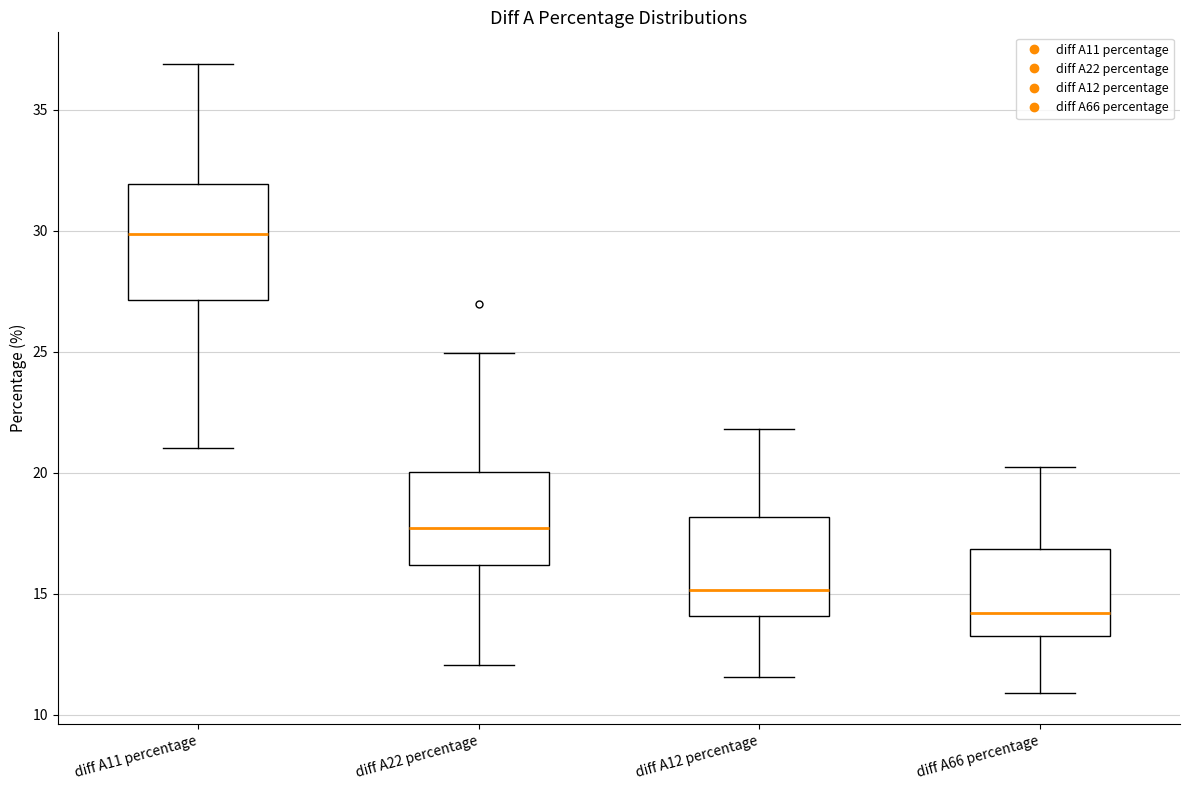

Comparing the boxes themselves (not the whiskers), which one is the tallest?

diff A11 percentage